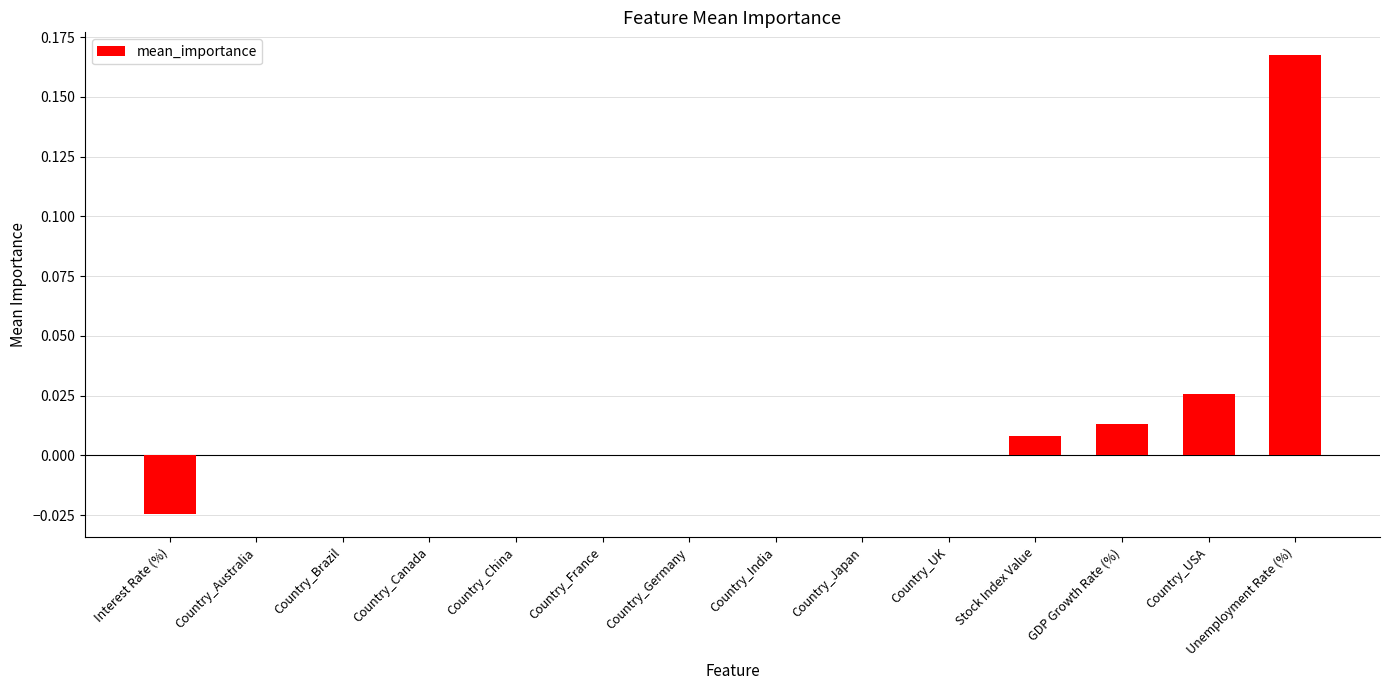

The chart shows a value of 0.0 at Country_USA. True or false?

True